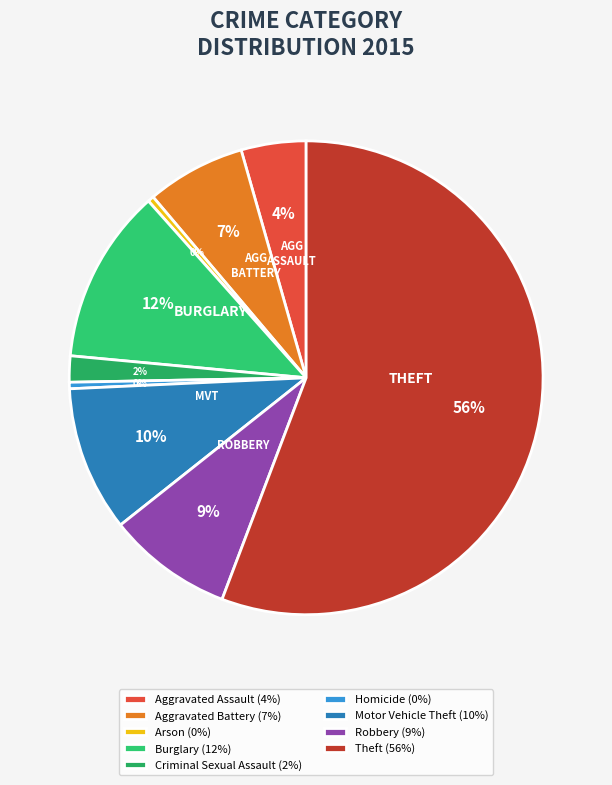

What is the smallest slice in the pie chart?

Arson